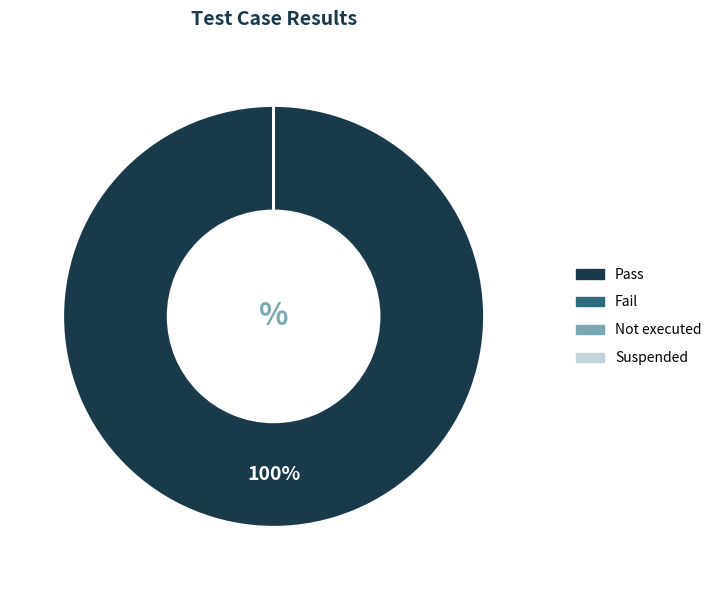

Rank the categories by value from highest to lowest.

Pass, Fail, Not executed, Suspended